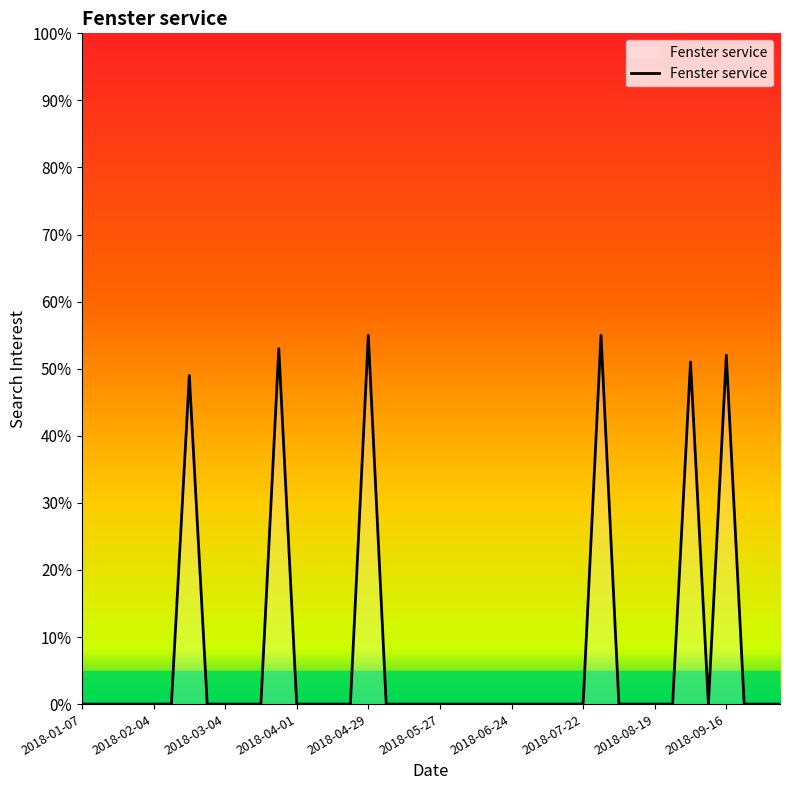

What is the difference between the maximum and minimum values?

55